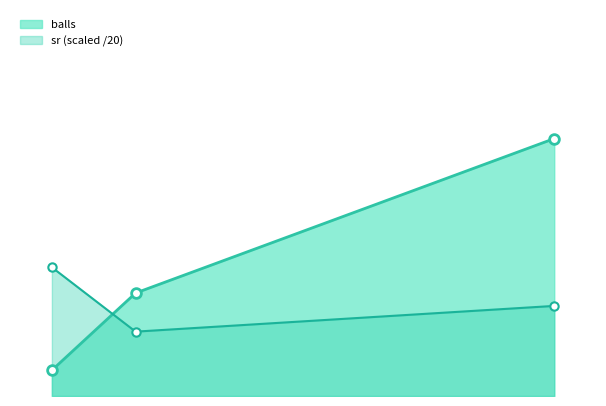

Reading left to right, transcribe all the data shown in this chart.

balls: 1.0	4.0	10.0
sr (scaled /20): 5.0	2.5	3.5